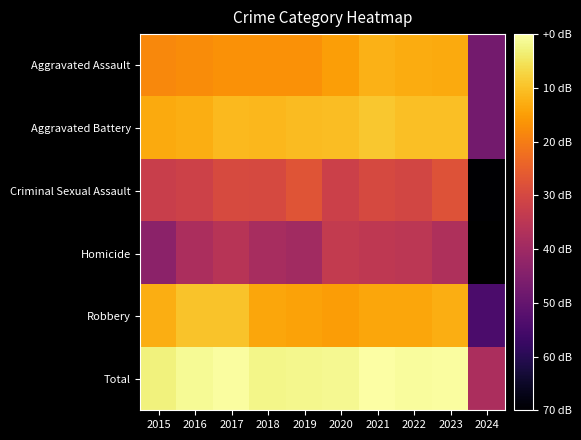

True or false: Homicide has a value of 0.4 at 2016.

False